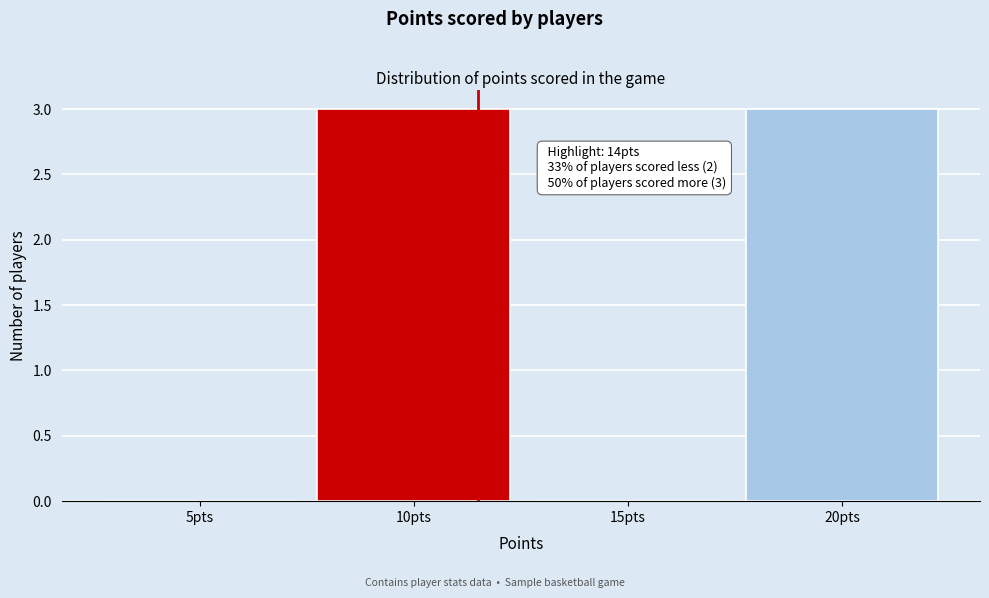

Reading left to right, what are all the values shown in this chart?

5pts=0	10pts=3	15pts=0	20pts=3